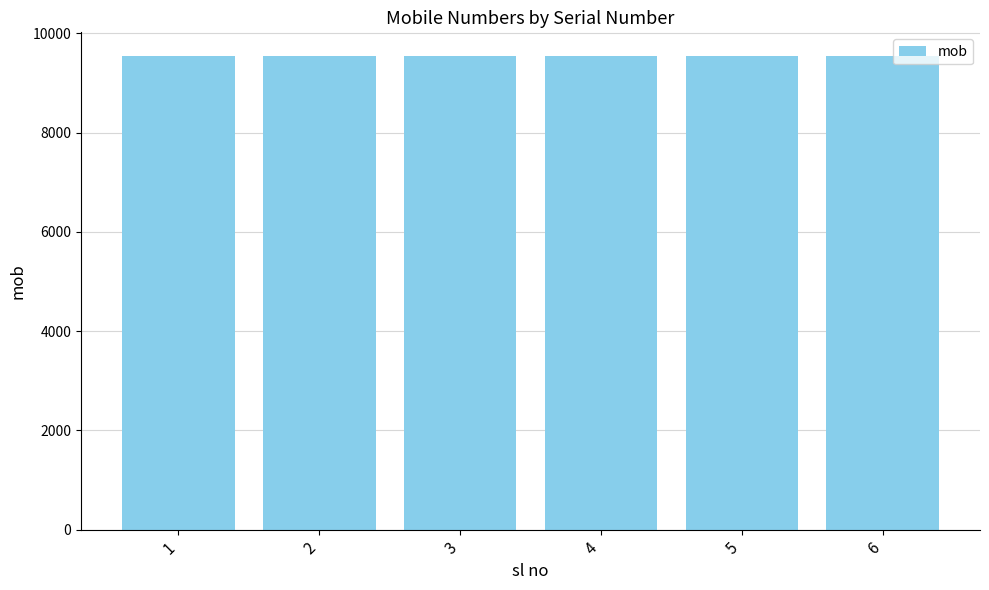

How many data points does each series have?

6